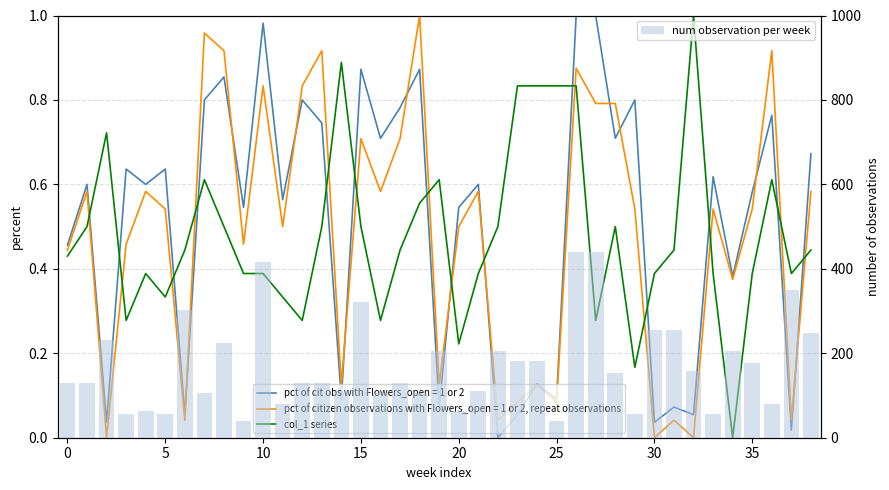

Are the bars horizontal?

No